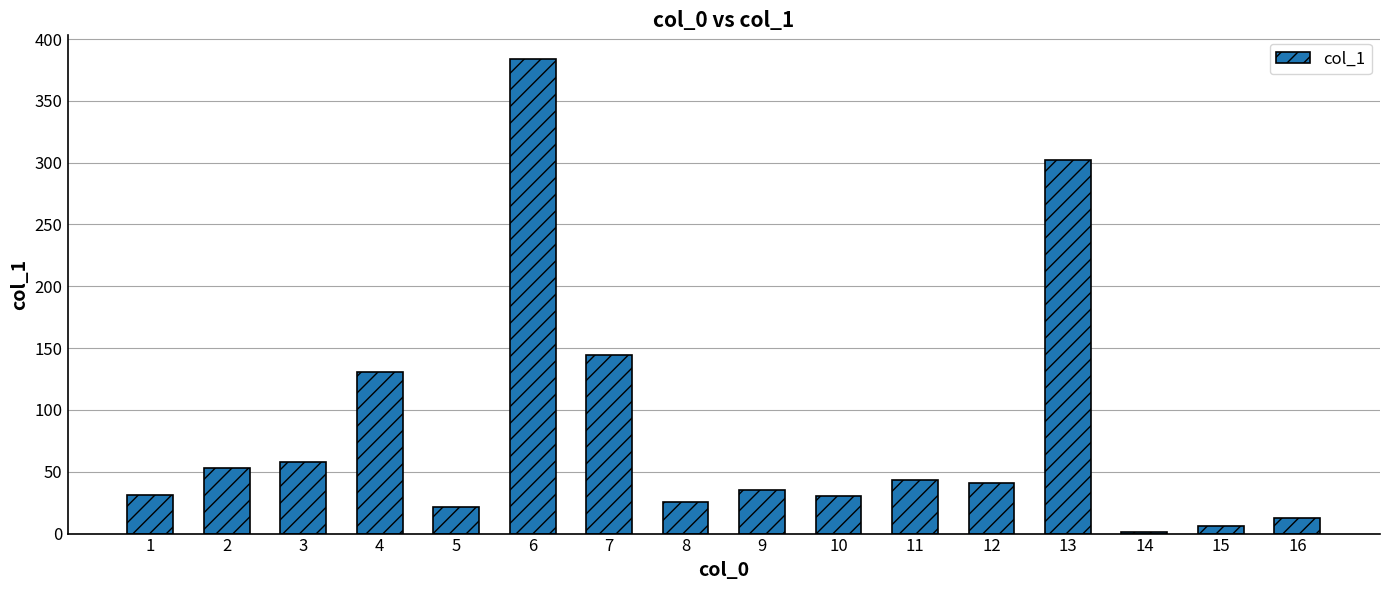

What is the average value?

82.5